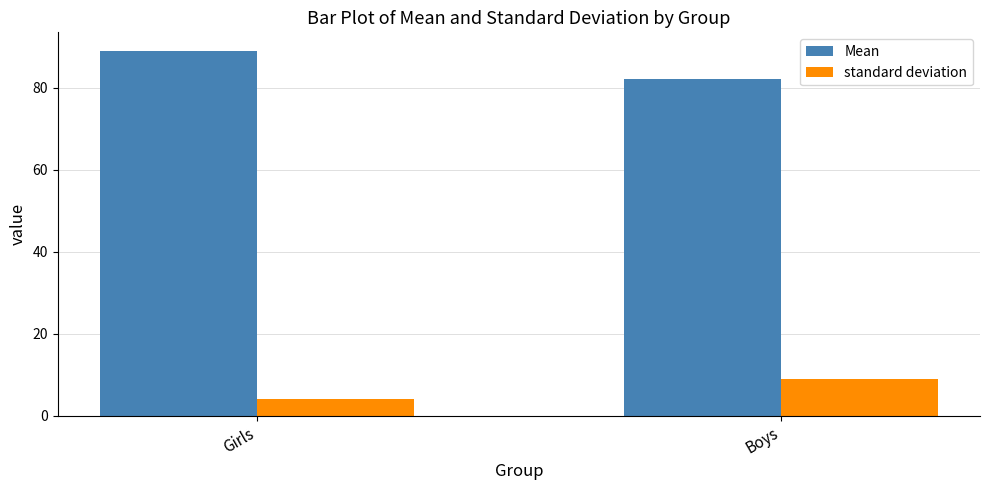

What is the spread (max minus min) of values at Girls?

85